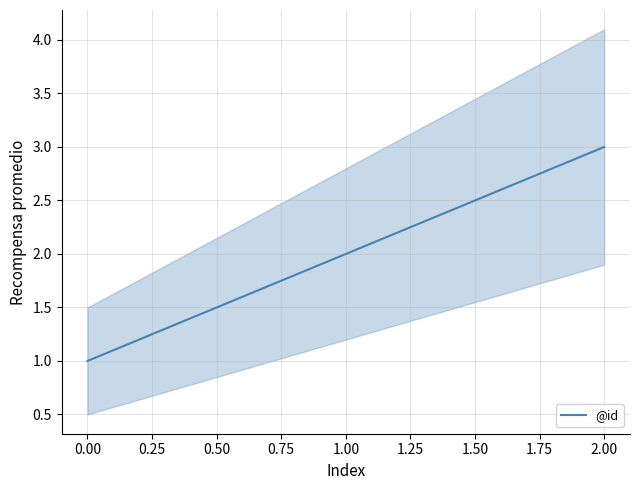

Reading left to right, what are all the values shown in this chart?

1	2	3